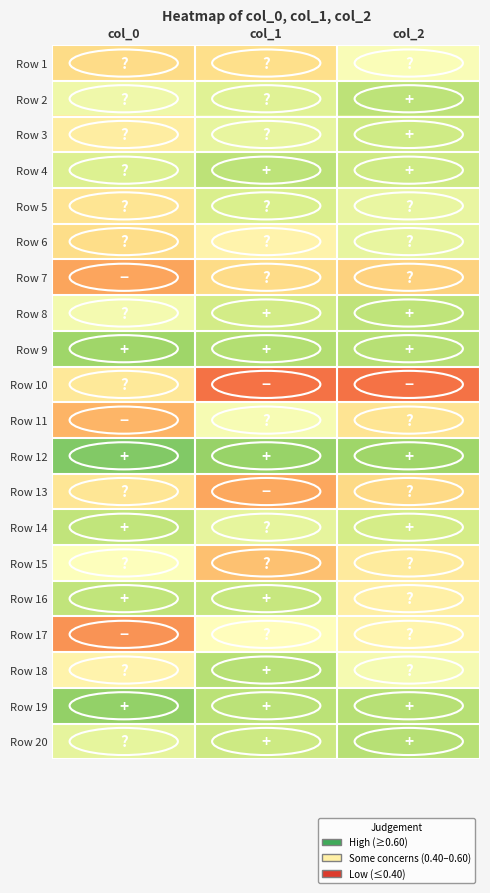

Reading left to right, transcribe all the data shown in this chart.

Row 1: col_0=0.4	col_1=0.5	col_2=0.5
Row 2: col_0=0.6	col_1=0.6	col_2=0.6
Row 3: col_0=0.5	col_1=0.6	col_2=0.6
Row 4: col_0=0.6	col_1=0.6	col_2=0.6
Row 5: col_0=0.5	col_1=0.6	col_2=0.6
Row 6: col_0=0.4	col_1=0.5	col_2=0.6
Row 7: col_0=0.4	col_1=0.4	col_2=0.4
Row 8: col_0=0.5	col_1=0.6	col_2=0.6
Row 9: col_0=0.7	col_1=0.7	col_2=0.7
Row 10: col_0=0.5	col_1=0.3	col_2=0.3
Row 11: col_0=0.4	col_1=0.5	col_2=0.5
Row 12: col_0=0.7	col_1=0.7	col_2=0.7
Row 13: col_0=0.5	col_1=0.4	col_2=0.4
Row 14: col_0=0.6	col_1=0.6	col_2=0.6
Row 15: col_0=0.5	col_1=0.4	col_2=0.5
Row 16: col_0=0.6	col_1=0.6	col_2=0.5
Row 17: col_0=0.3	col_1=0.5	col_2=0.5
Row 18: col_0=0.5	col_1=0.6	col_2=0.5
Row 19: col_0=0.7	col_1=0.6	col_2=0.6
Row 20: col_0=0.6	col_1=0.6	col_2=0.6